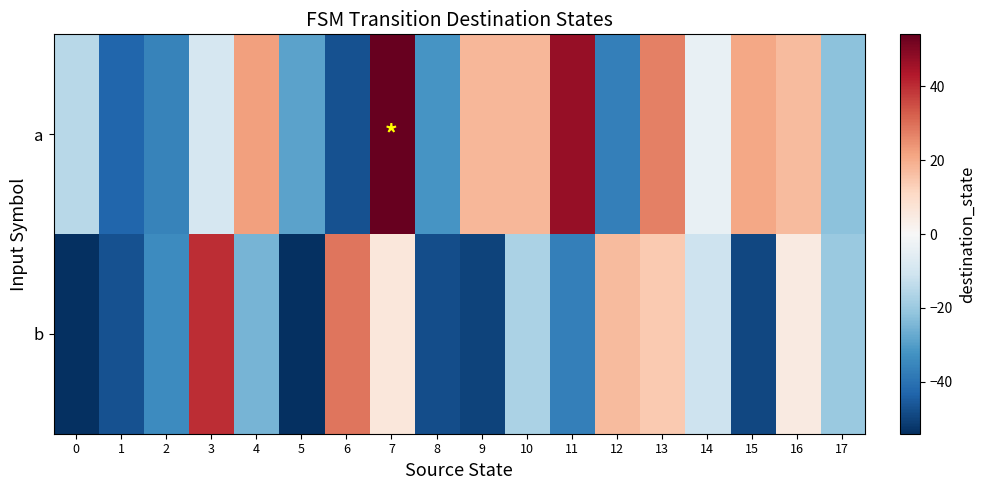

Reading left to right, what are all the values shown in this chart?

a: 0=-15	1=-43	2=-36	3=-9	4=22	5=-29	6=-47	7=54	8=-32	9=18	10=18	11=47	12=-37	13=27	14=-4	15=21	16=17	17=-22
b: 0=-54	1=-47	2=-34	3=40	4=-25	5=-54	6=29	7=6	8=-48	9=-50	10=-17	11=-37	12=17	13=14	14=-11	15=-49	16=5	17=-20